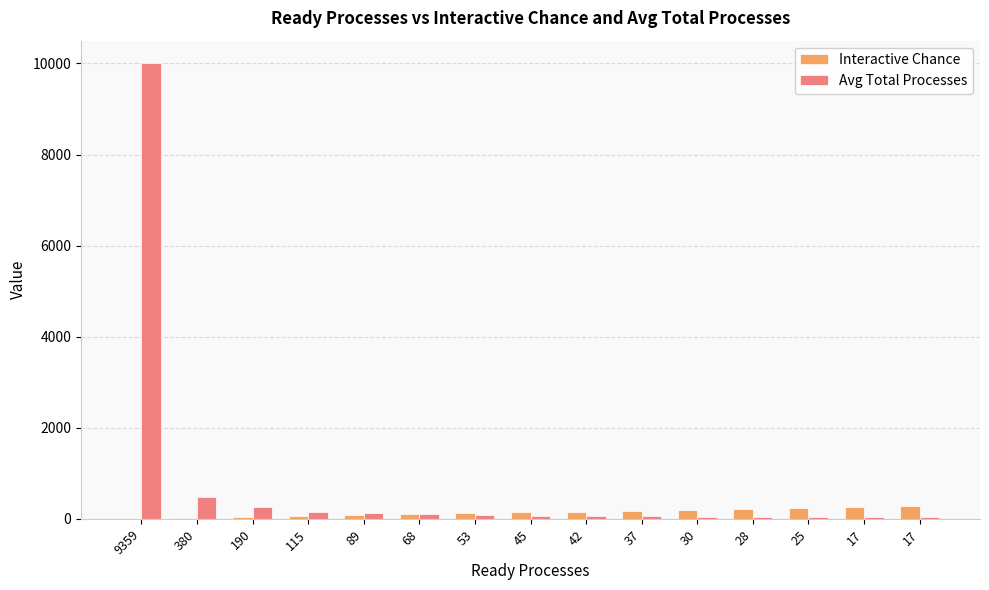

What are all the series names shown in the legend?

Interactive Chance, Avg Total Processes